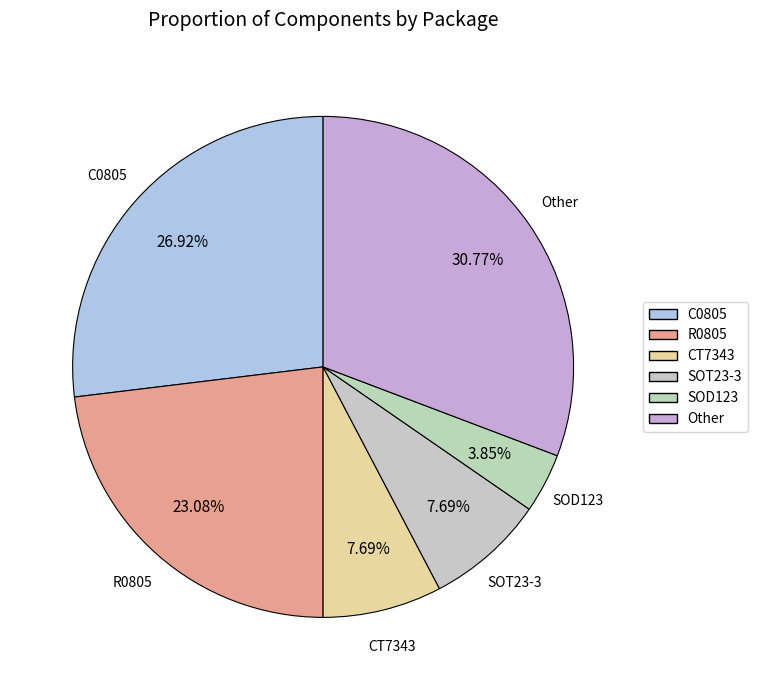

How many slices are in this pie chart?

6